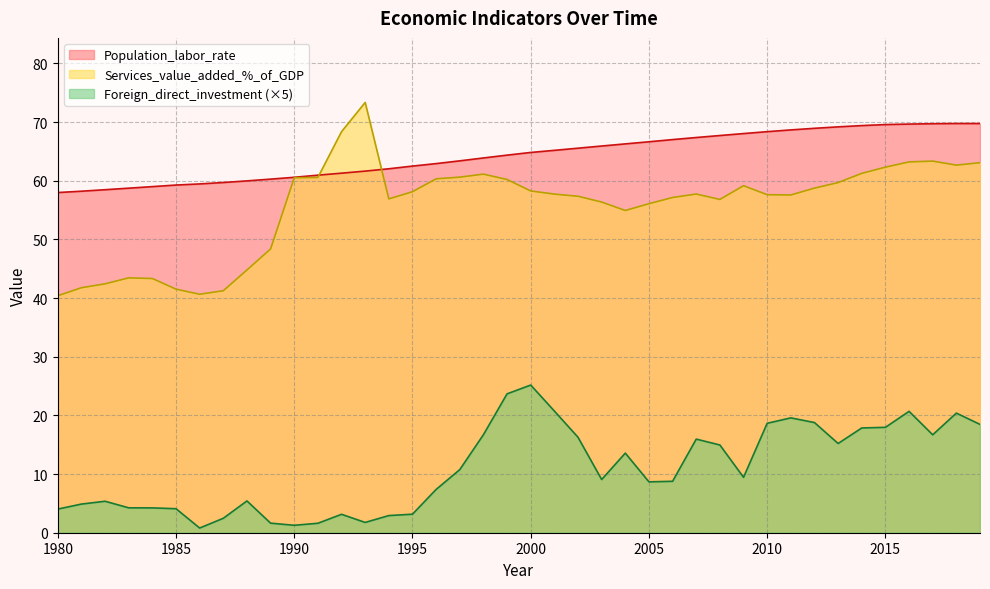

Rank the series by their maximum value, from highest to lowest.

Services_value_added_%_of_GDP, Population_labor_rate, Foreign_direct_investment (×5)